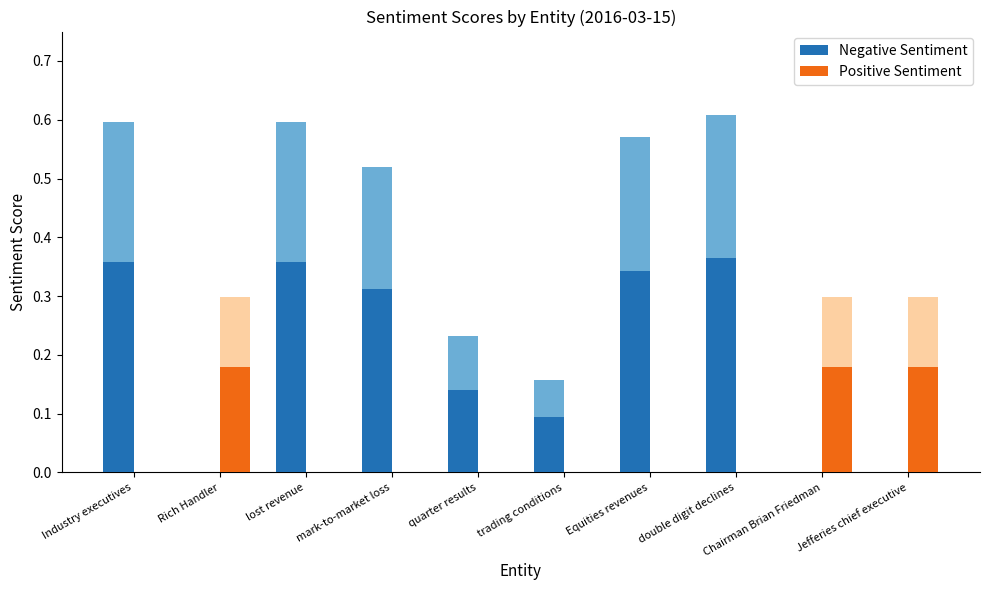

At which label is Negative Sentiment closest to 0?

Rich Handler